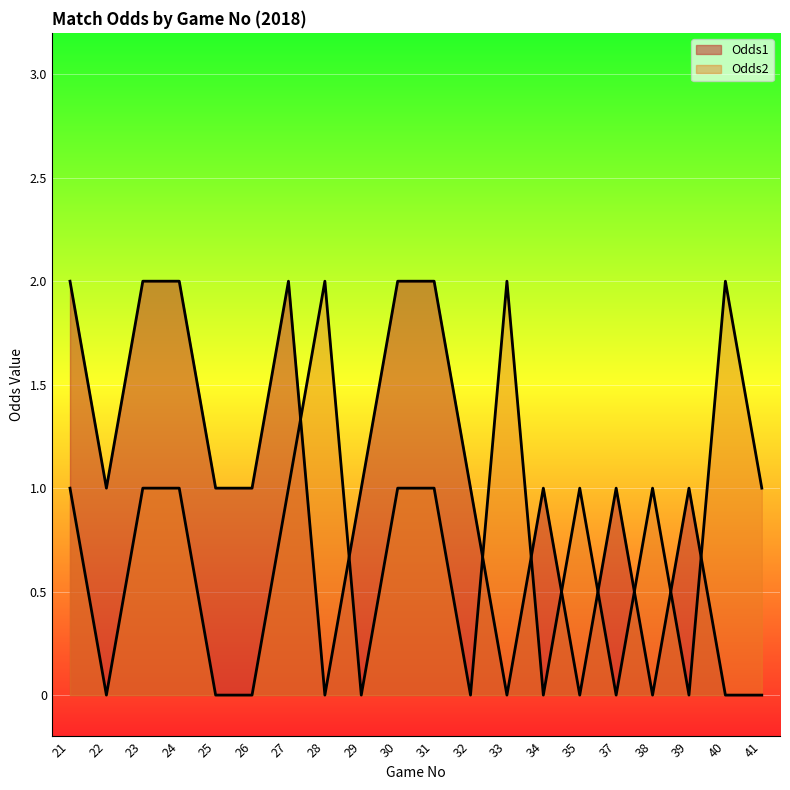

How many times do Odds2 and Odds1 cross each other?

9